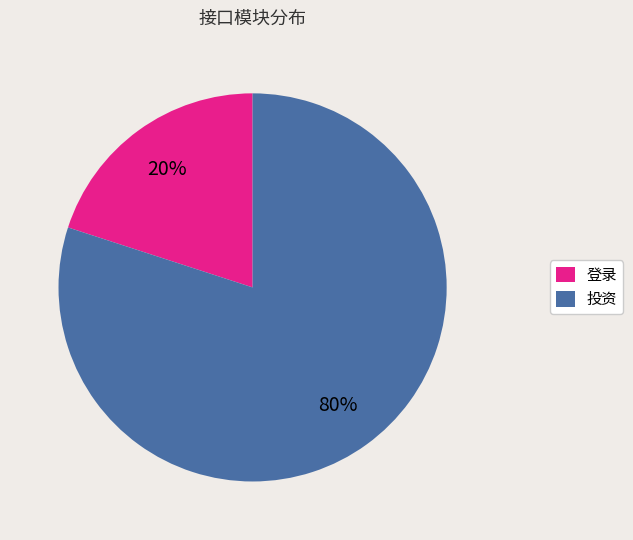

Is the sum of 投资 and 登录 greater than half?

Yes